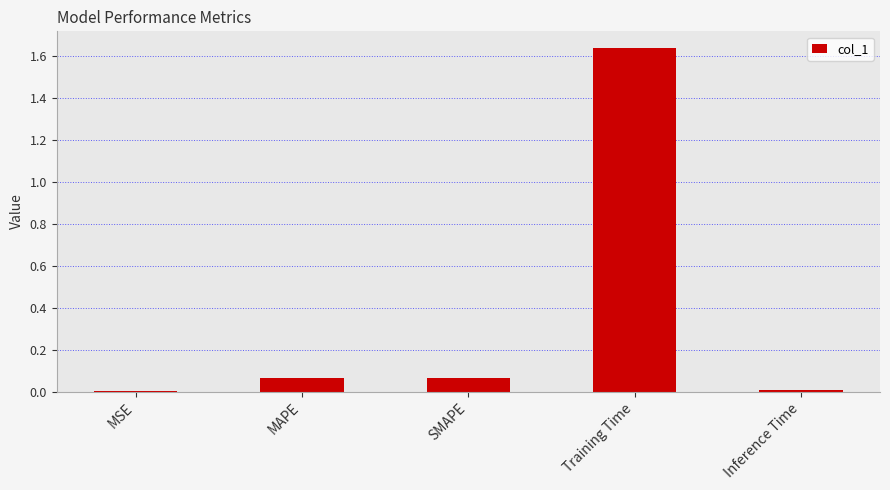

What is the change in value from MAPE to Training Time?

+1.6